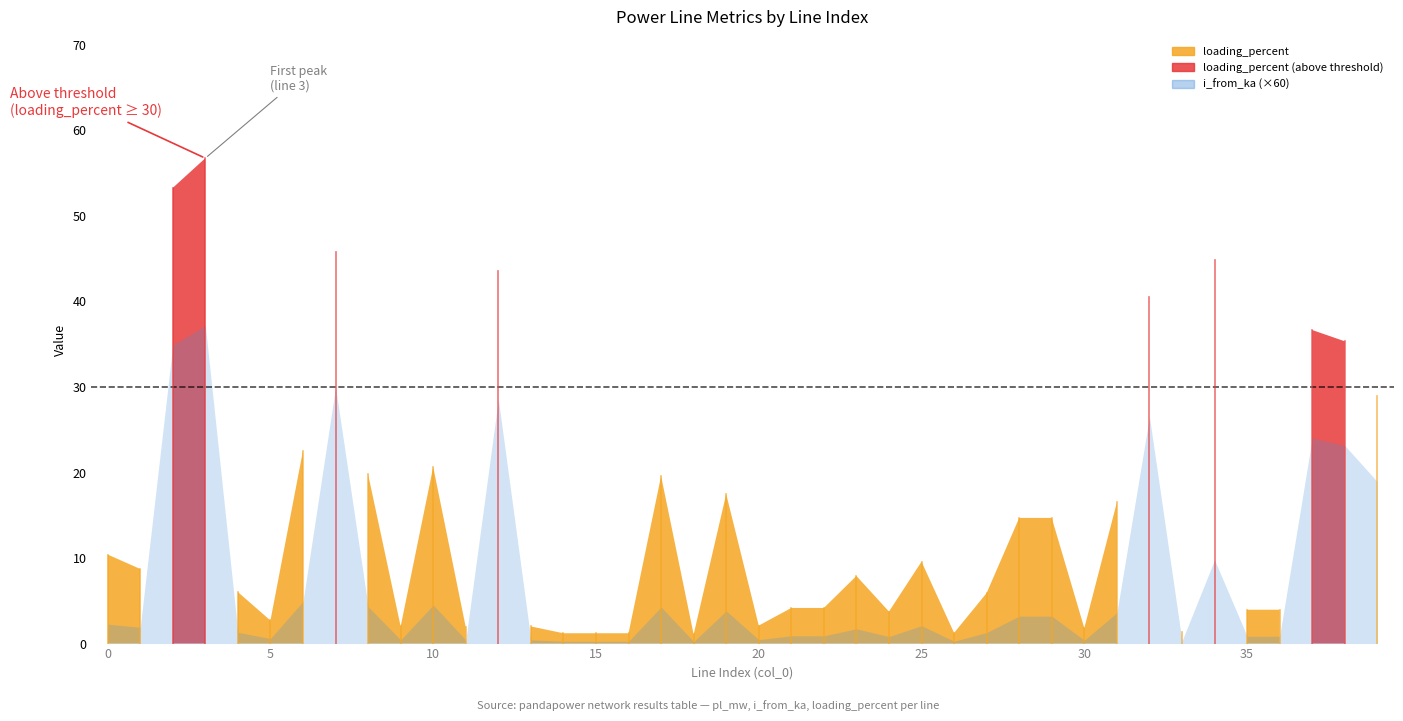

Which series has the widest spread of values?

loading_percent